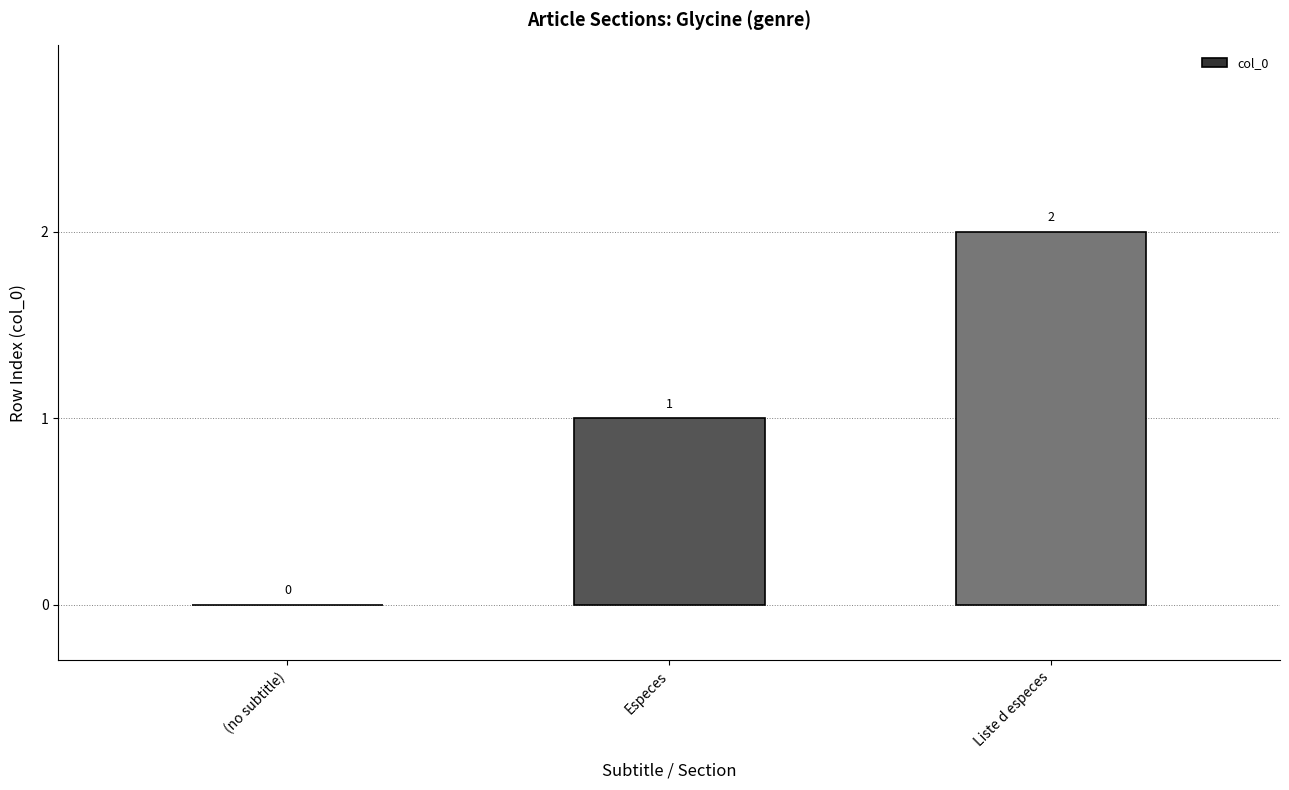

Which category has the highest value across all series?

Liste d especes